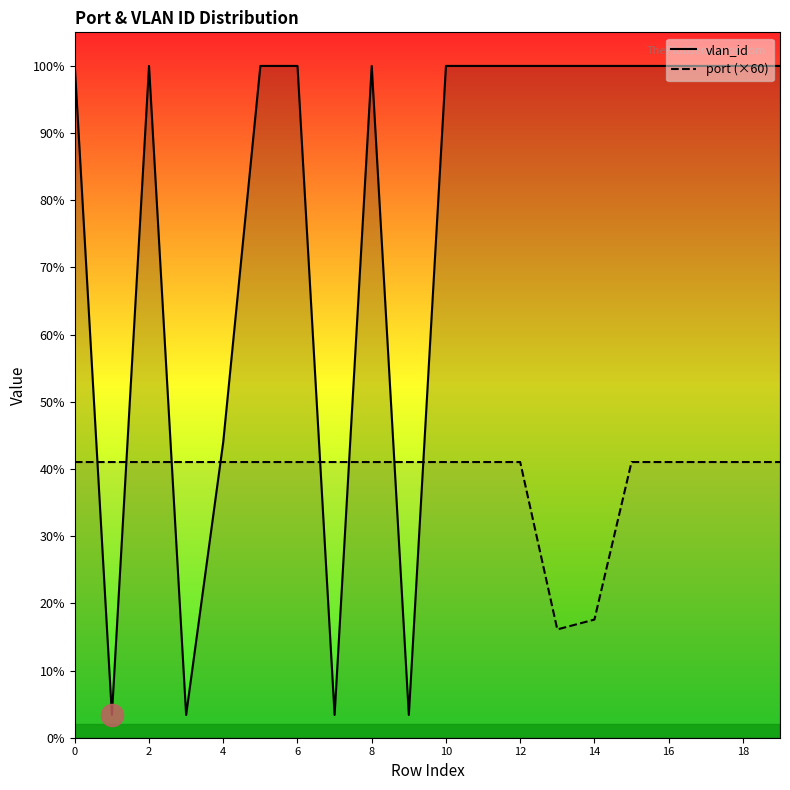

List the series in order of their peak value, lowest first.

port, vlan_id